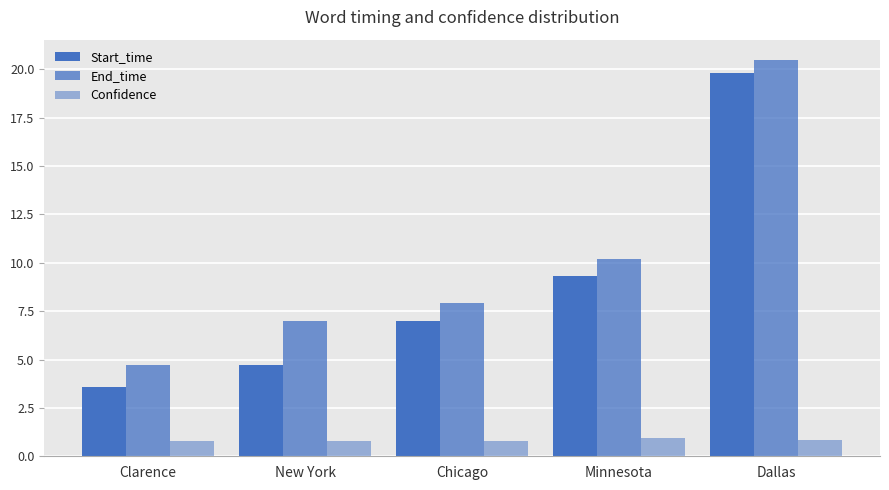

How many series are shown in this chart?

3